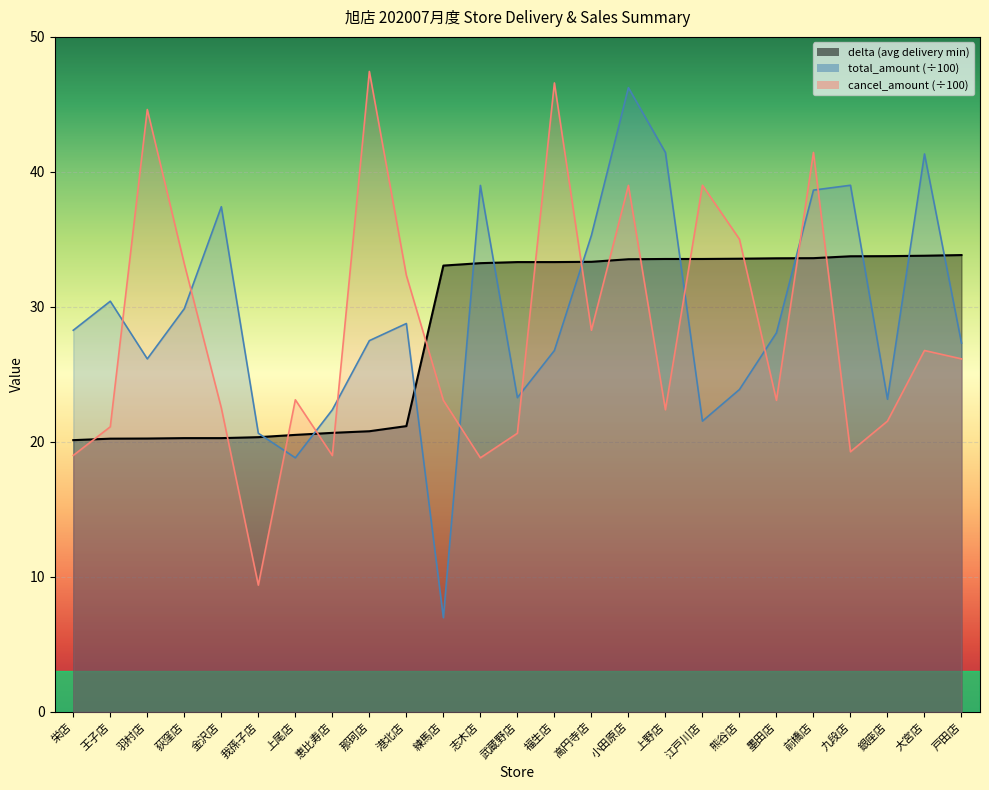

Which series has the widest spread of values?

total_amount